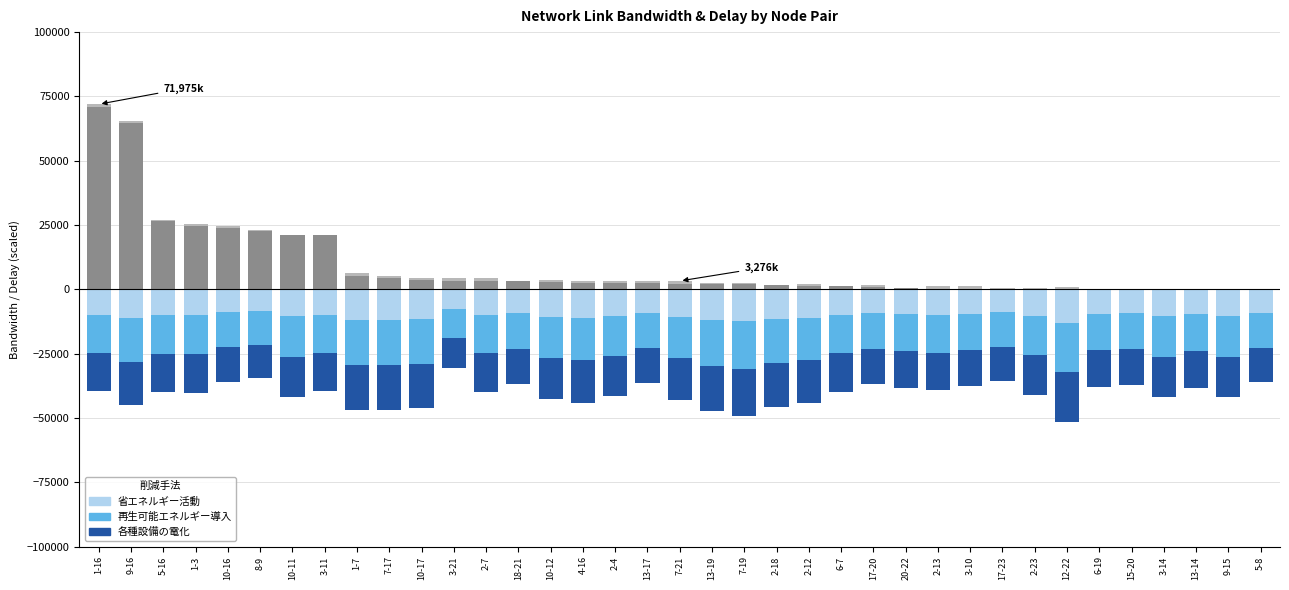

How many bars are there in total?

185